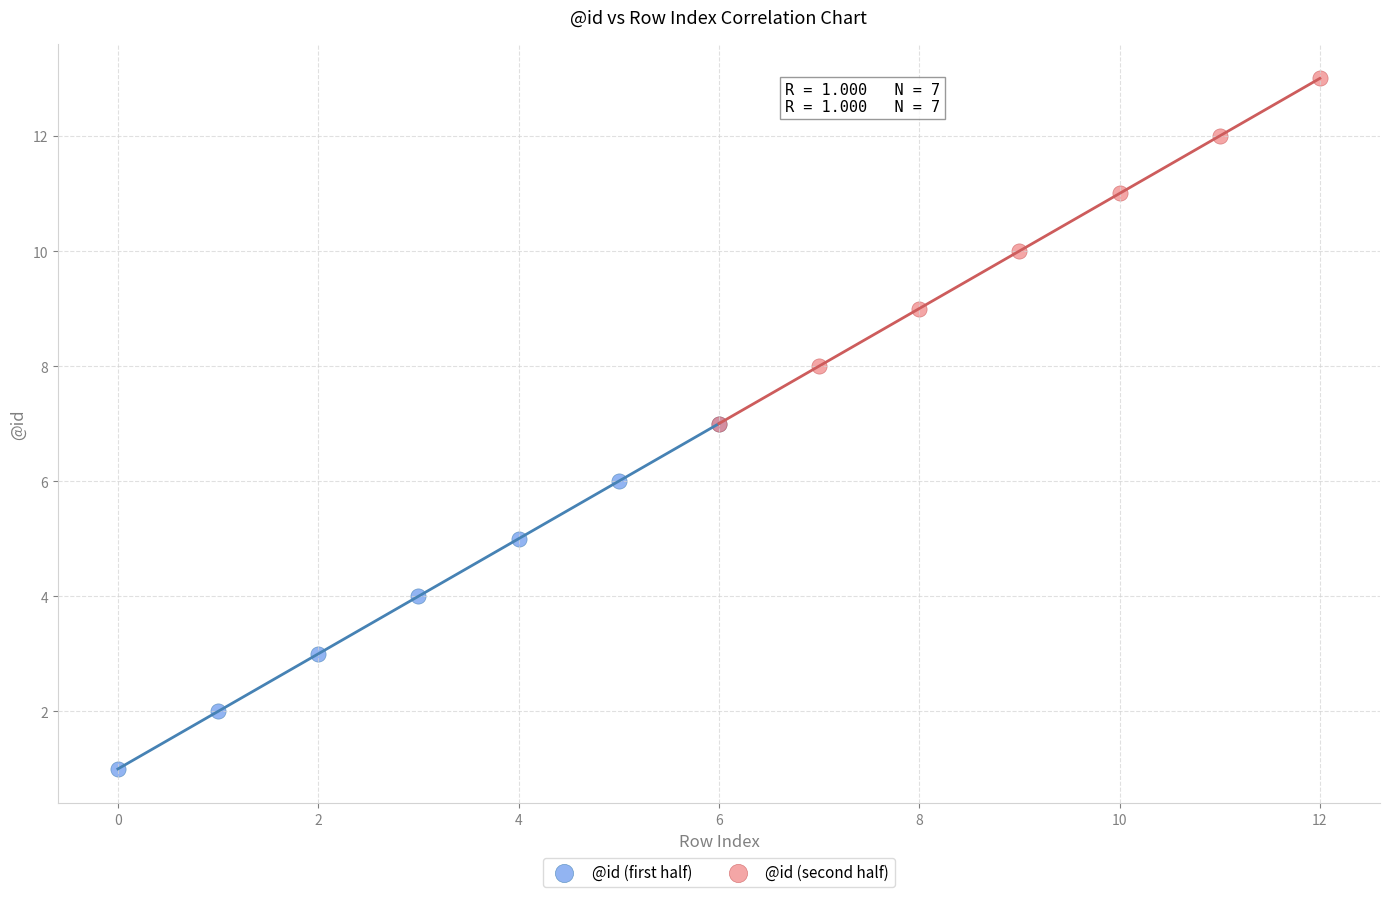

Which series contains the lowest Y value?

@id (first half)